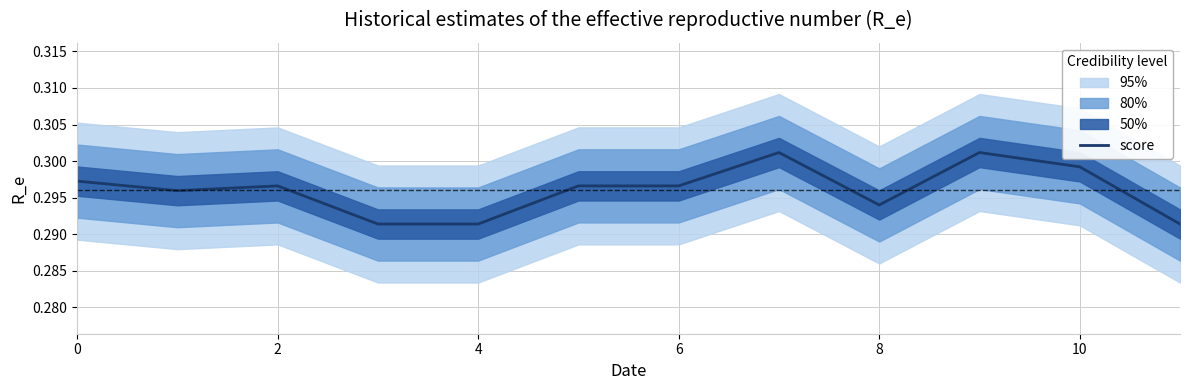

True or false: the data shows 0.3 at 7.

True